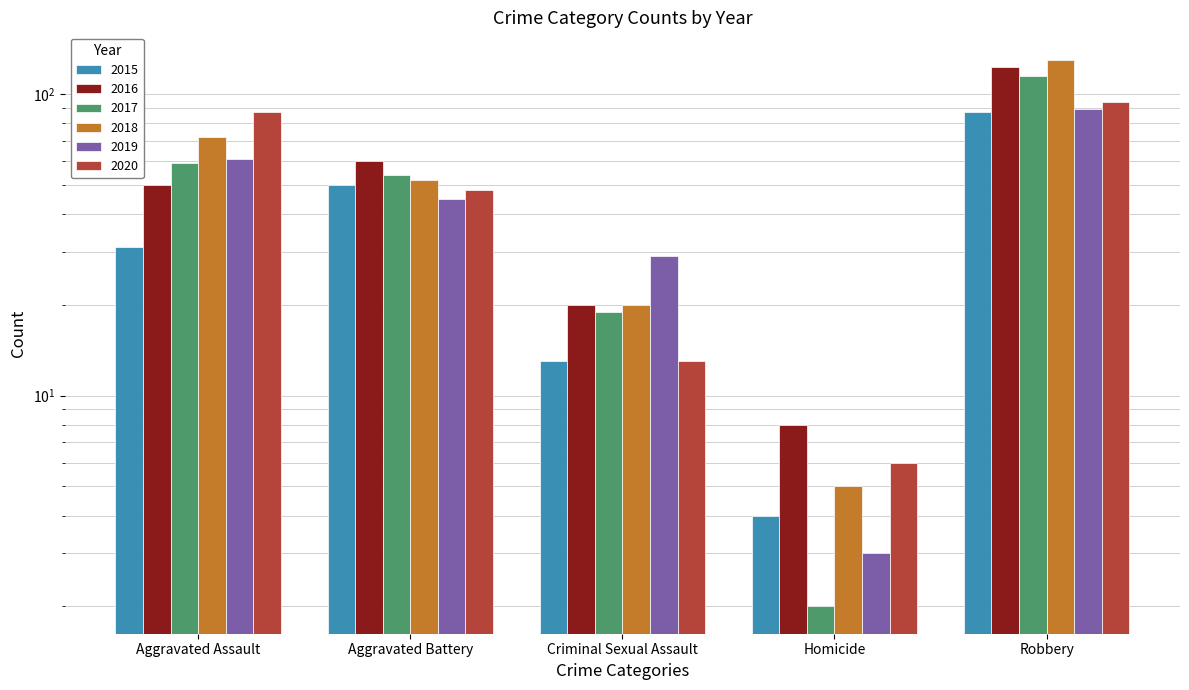

Which label corresponds to the largest value in the chart?

Robbery